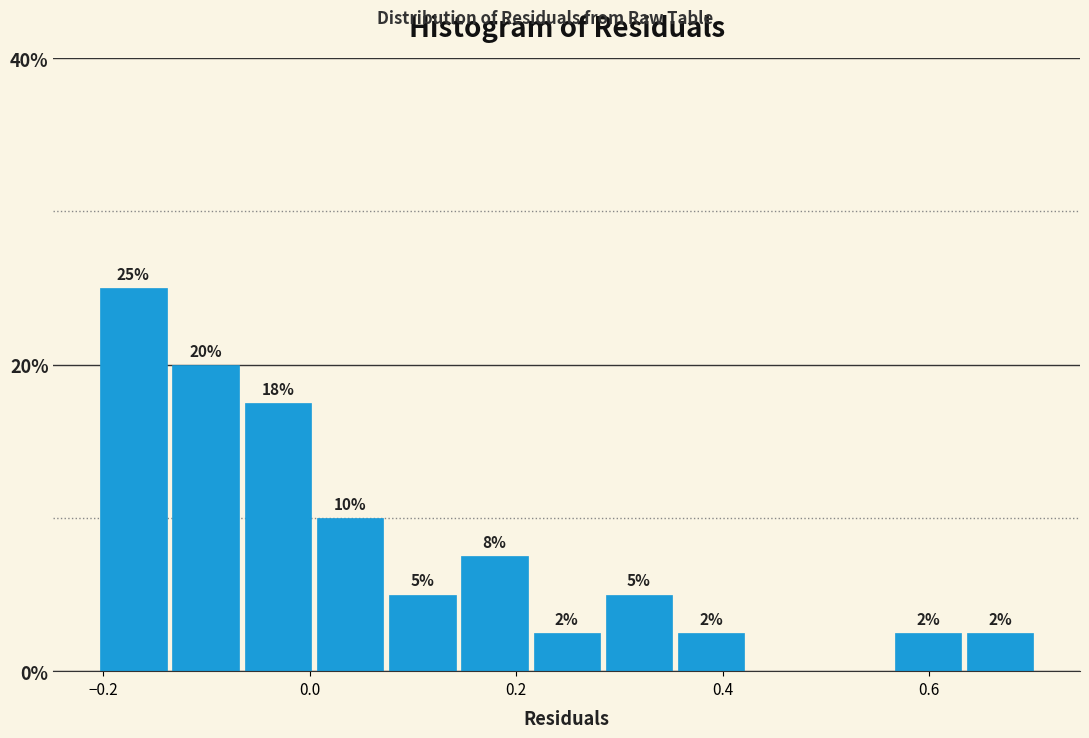

Read against the x-axis, roughly where is the centre of the tallest bar?

-0.18